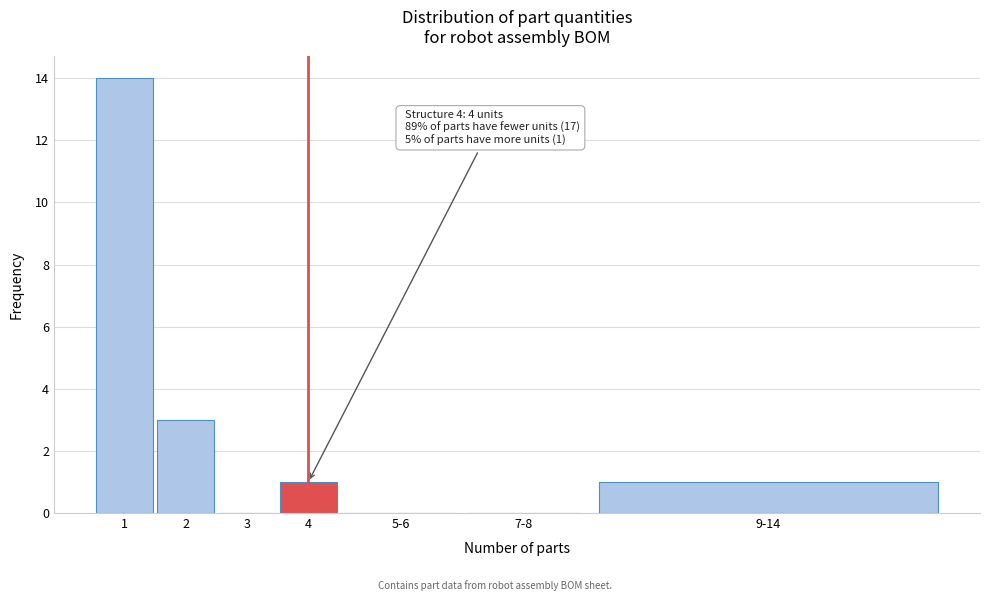

Reading left to right, extract all data points from this chart.

1=14	2=3	3=0	4=1	5-6=0	7-8=0	9-14=1